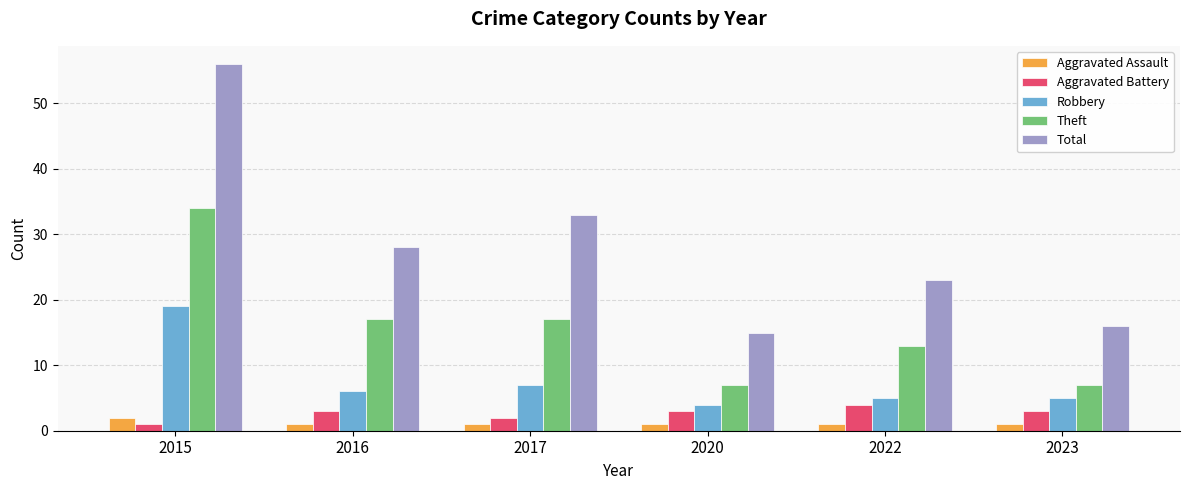

Is the value of Total at 2020 greater than the value of Aggravated Battery at 2023?

Yes